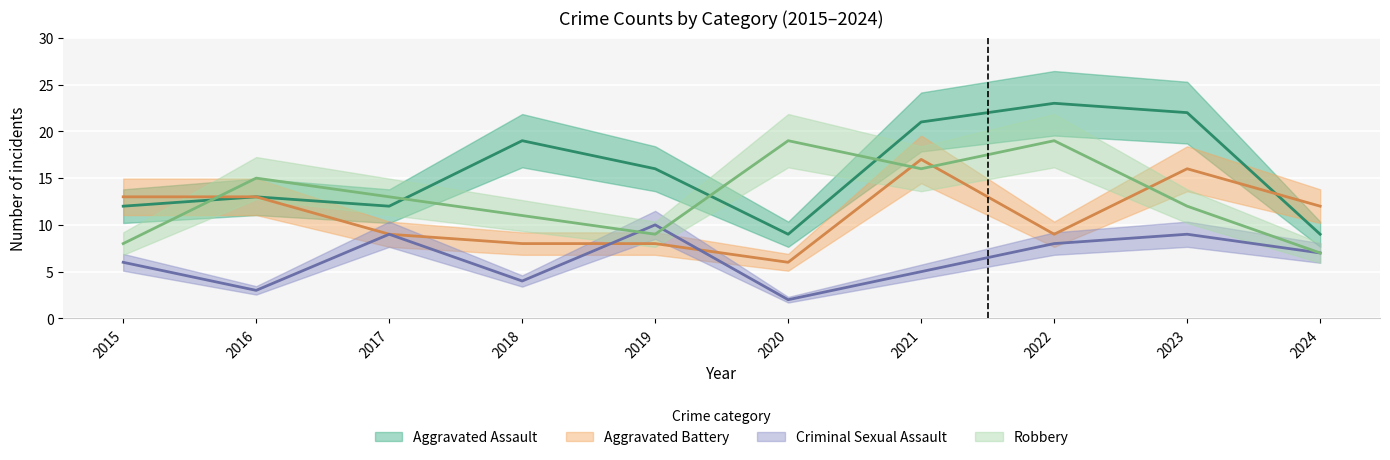

What is the value of the Criminal Sexual Assault point at the 1st from the left?

6